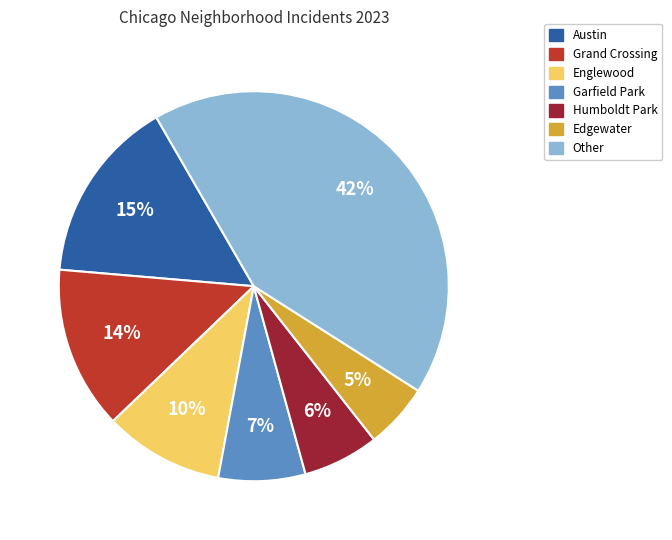

Is there a majority slice in this chart?

No